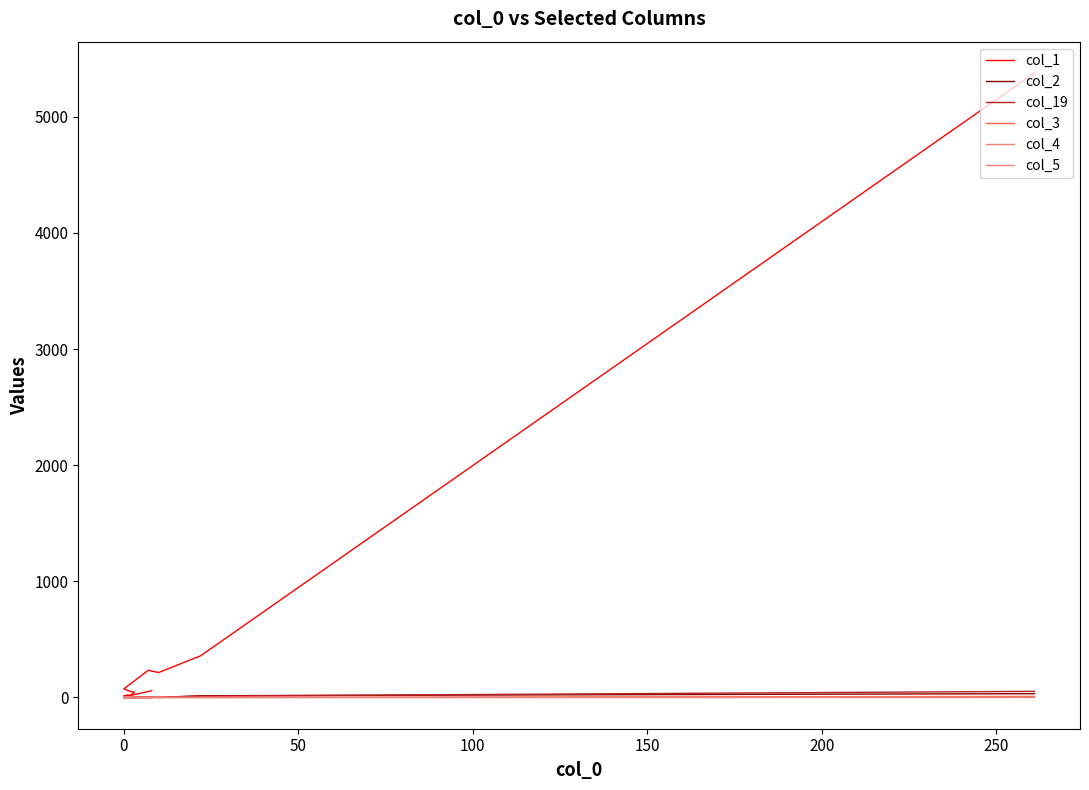

How many interior local valleys does the col_2 series have?

1